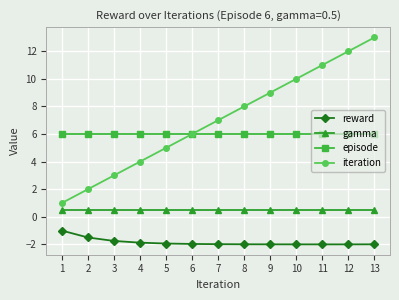

Is this an area chart (filled region under the line)?

No